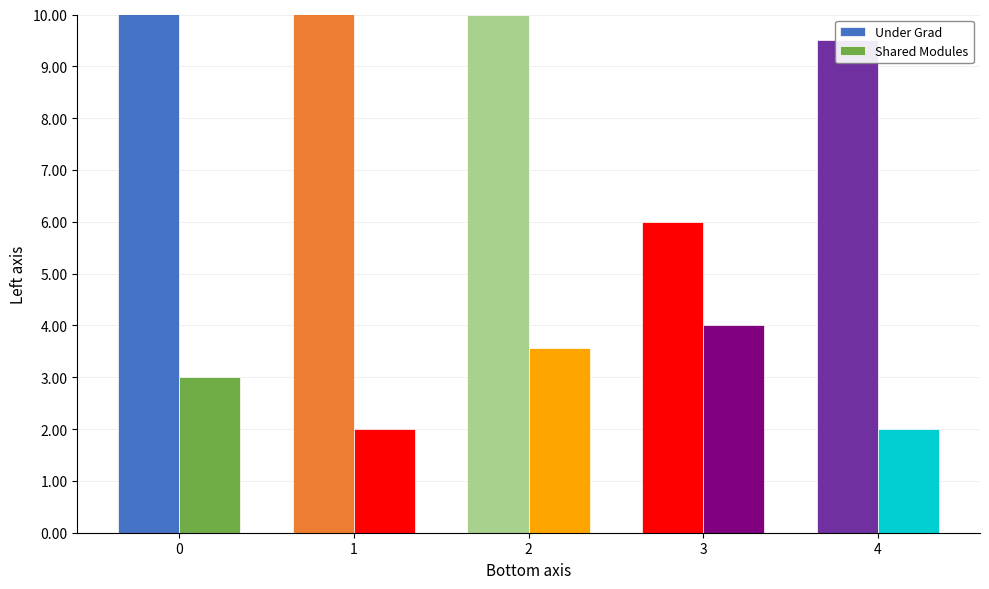

What is the value of the Shared Modules bar at the 3rd from the left?

3.6